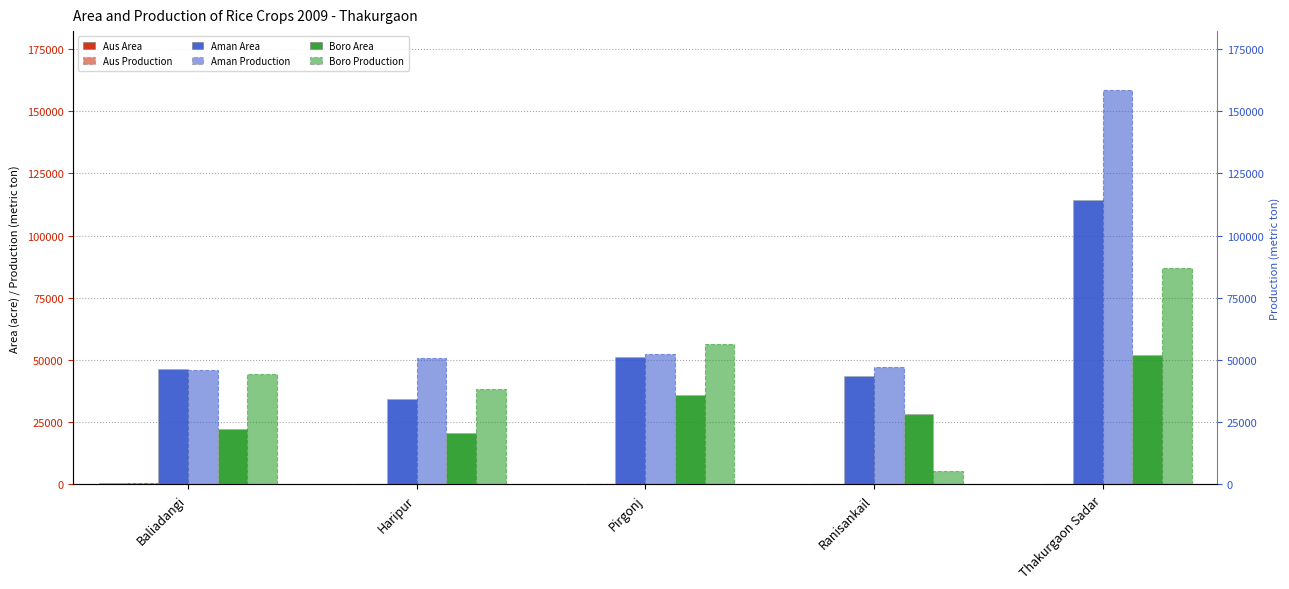

Which series has the largest total across all categories?

Aman Production